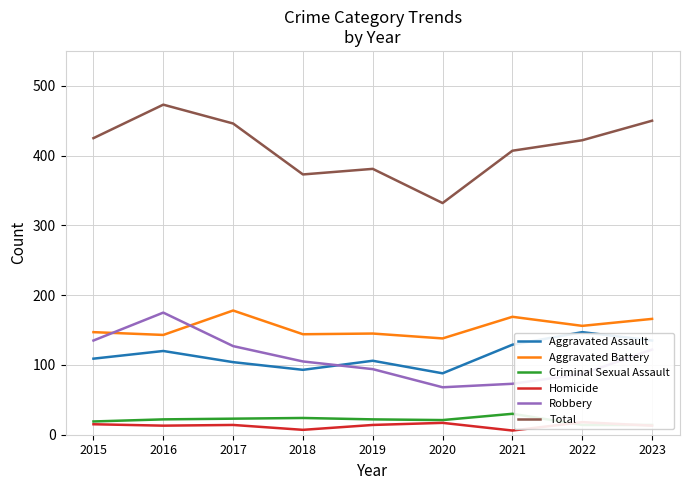

At which category does Aggravated Battery reach its first local valley?

2016